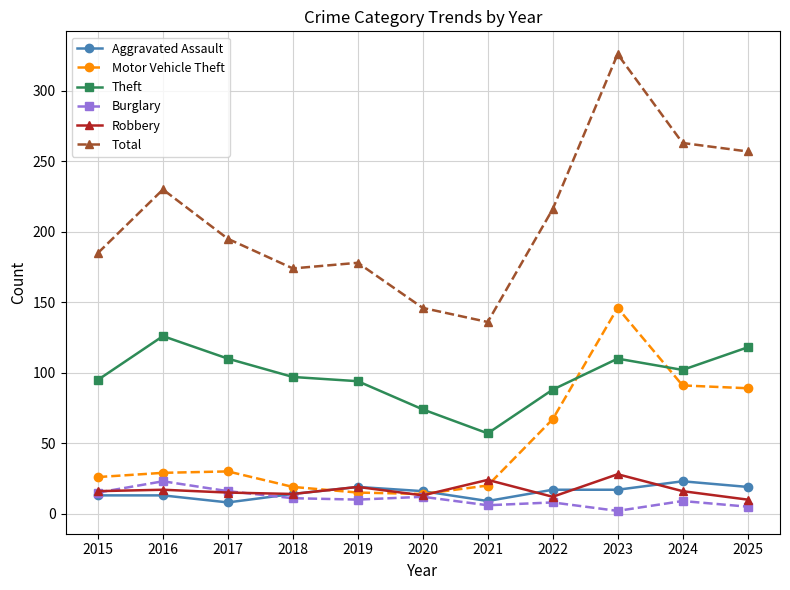

What is the maximum value shown in the chart?

326